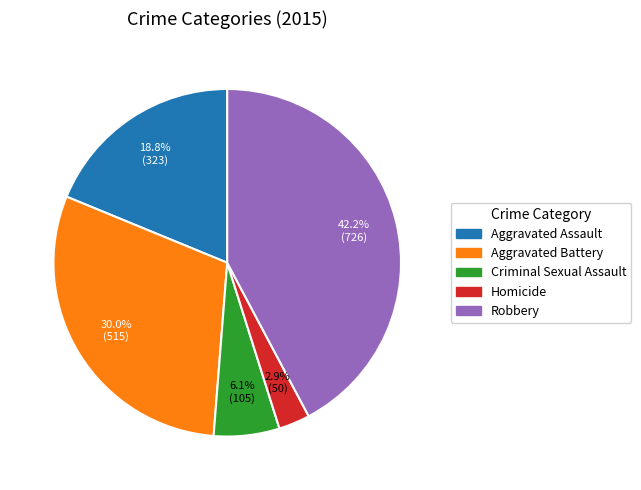

Is the sum of Homicide and Robbery greater than half?

No